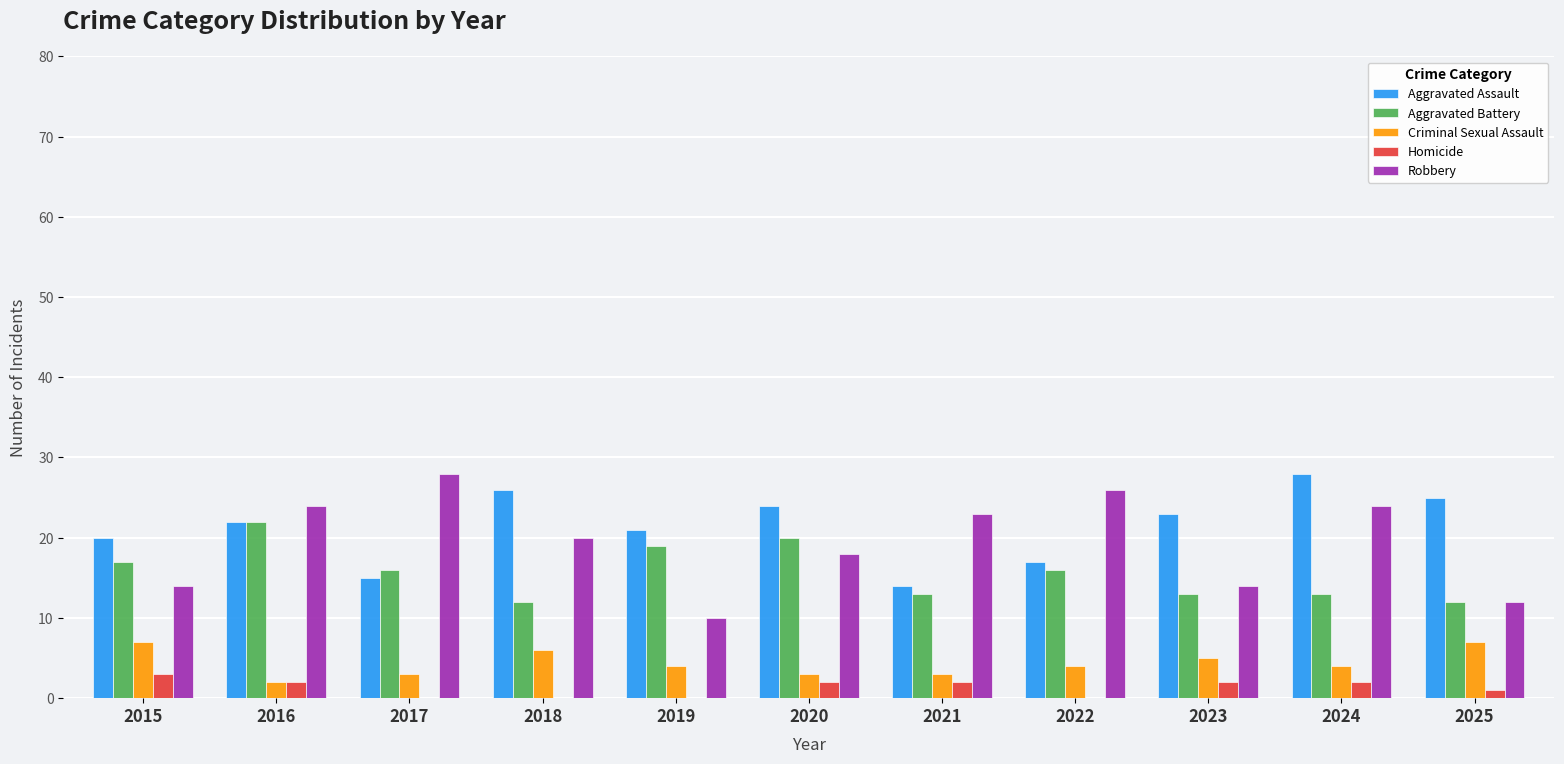

How many groups of bars are there?

11